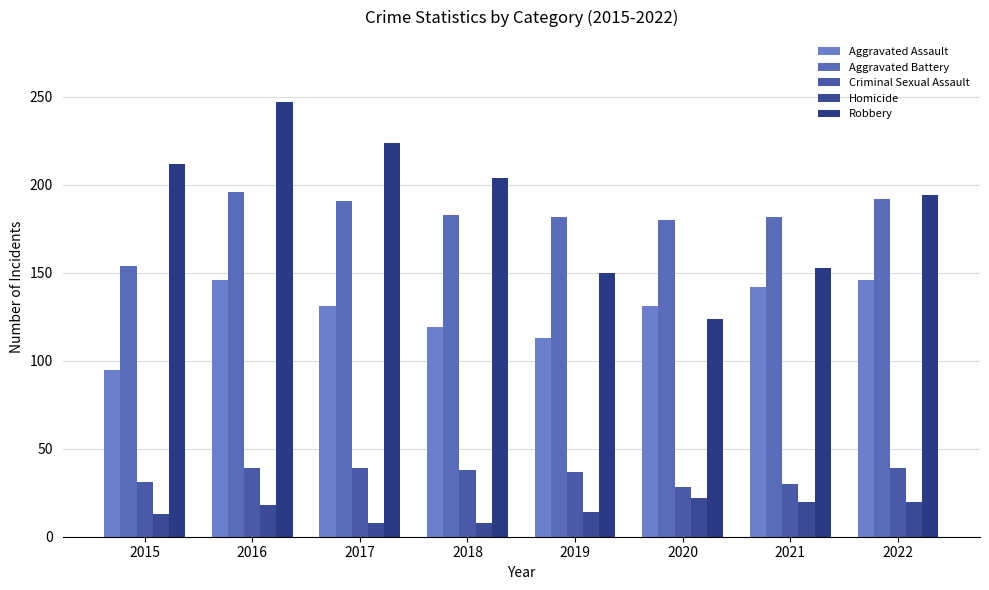

The Aggravated Assault series shows 48 at 2015. True or false?

False